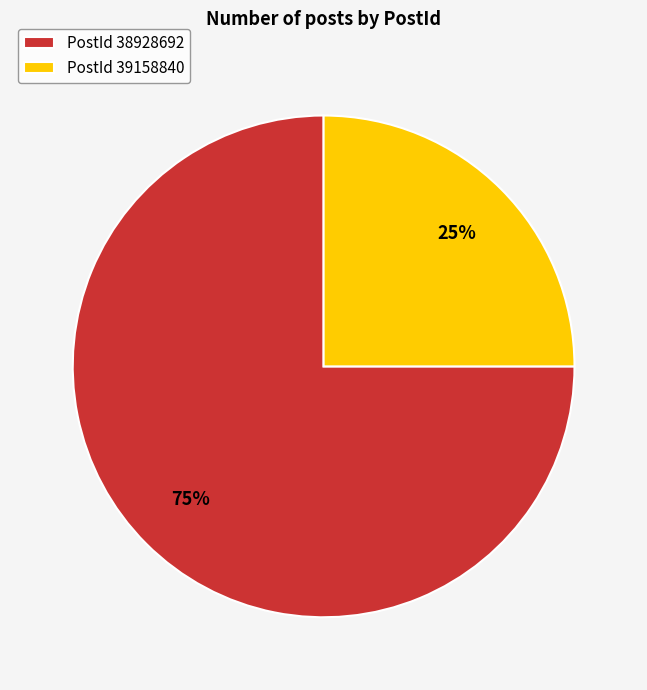

Which category accounts for the majority?

PostId 38928692